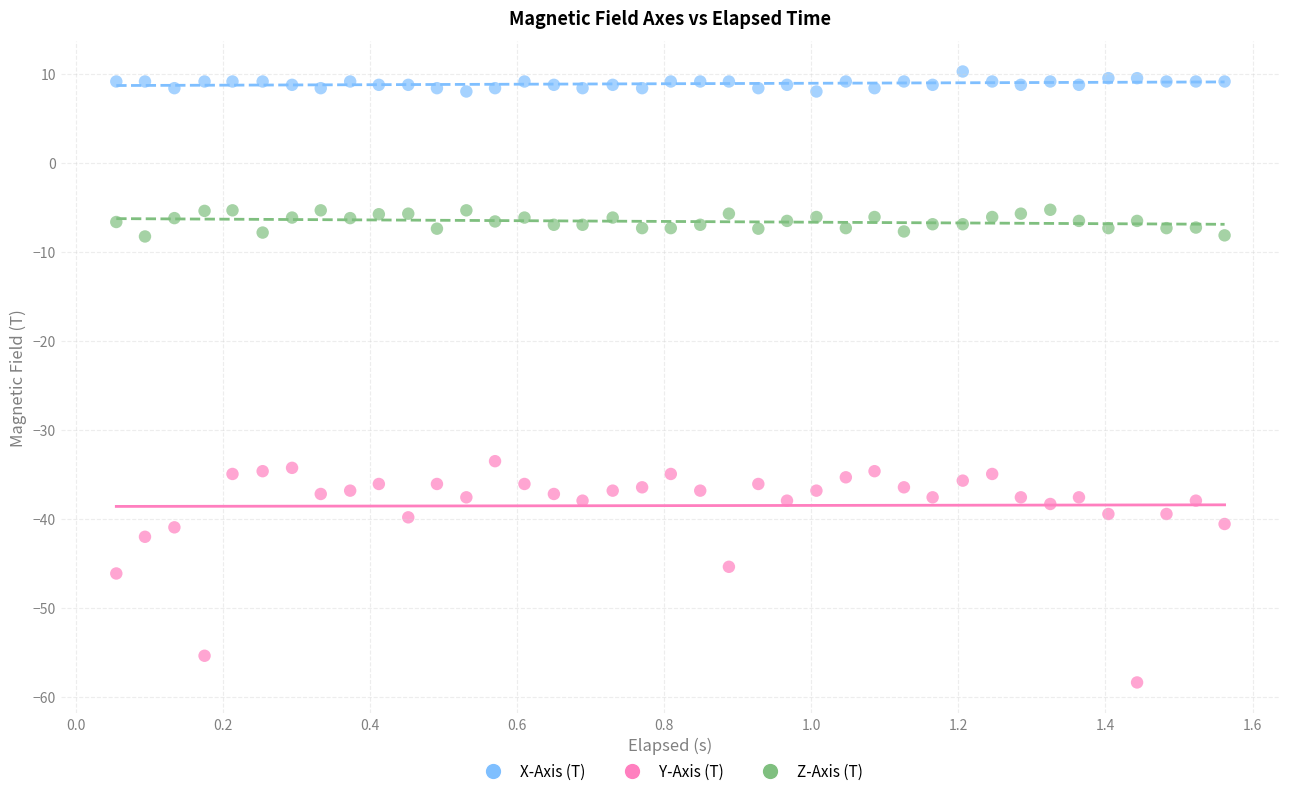

What are all the series names shown in the legend?

X-Axis (T), Y-Axis (T), Z-Axis (T)